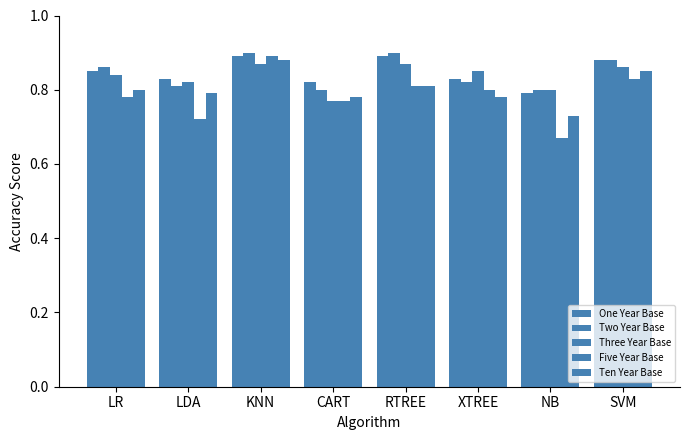

Which category has the lowest value across all series?

NB